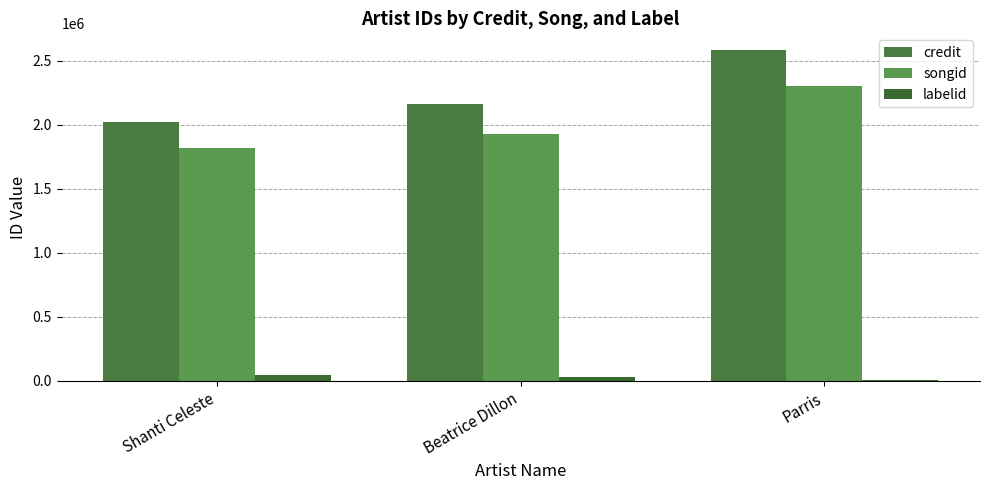

Reading right to left, what are all the values shown in this chart?

credit: Parris=2583151	Beatrice Dillon=2160405	Shanti Celeste=2019783
songid: Parris=2302089	Beatrice Dillon=1924977	Shanti Celeste=1820540
labelid: Parris=3267	Beatrice Dillon=29852	Shanti Celeste=44409